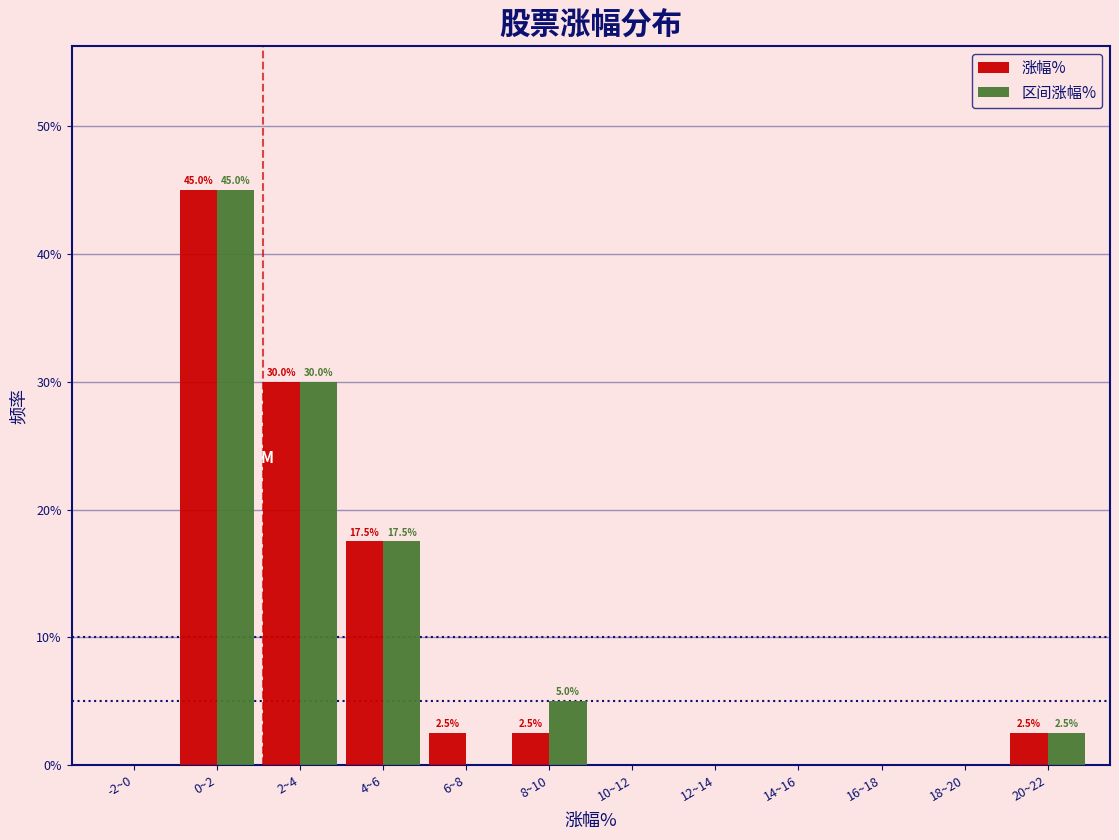

Reading left to right, transcribe all the data shown in this chart.

涨幅%: -2~0=0.0	0~2=45.0	2~4=30.0	4~6=17.5	6~8=2.5	8~10=2.5	10~12=0.0	12~14=0.0	14~16=0.0	16~18=0.0	18~20=0.0	20~22=2.5
区间涨幅%: -2~0=0.0	0~2=45.0	2~4=30.0	4~6=17.5	6~8=0.0	8~10=5.0	10~12=0.0	12~14=0.0	14~16=0.0	16~18=0.0	18~20=0.0	20~22=2.5